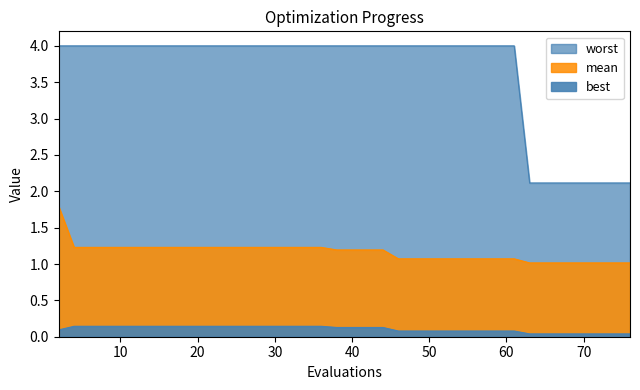

Does the chart display data point markers on the line(s)?

No